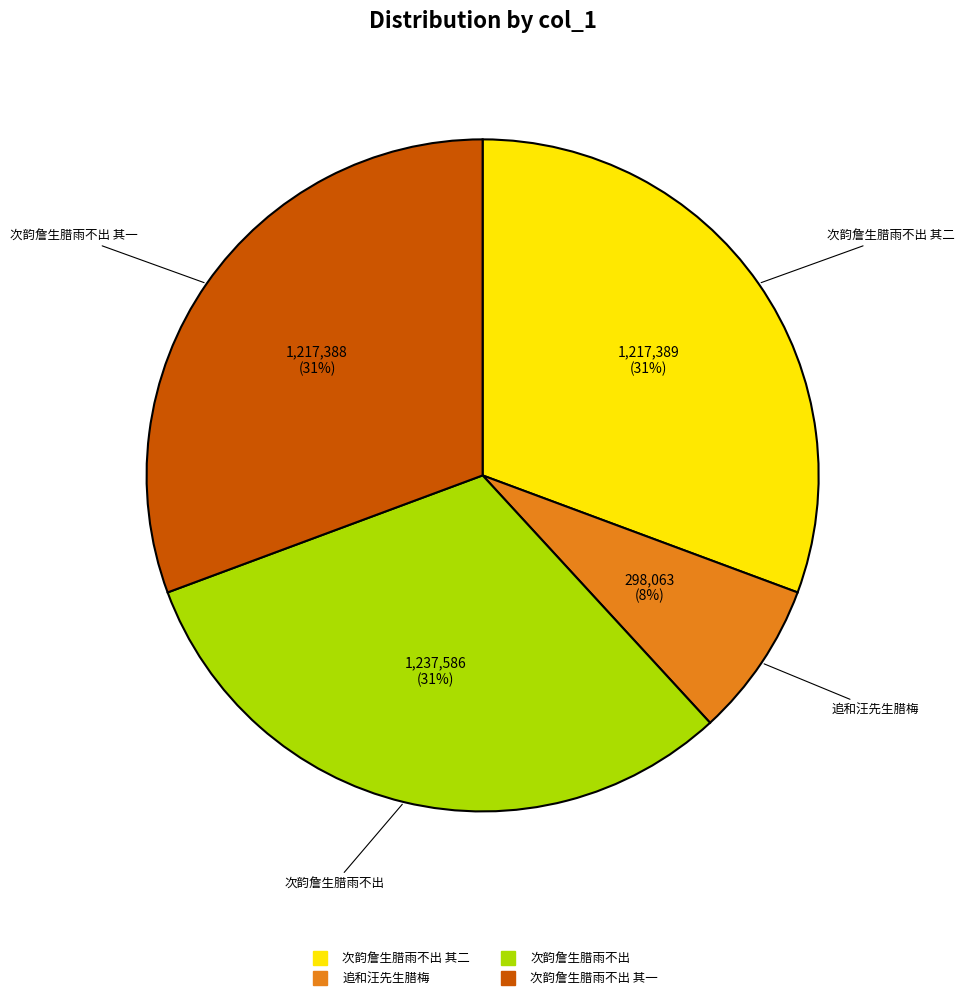

Count the number of slices in the pie.

4